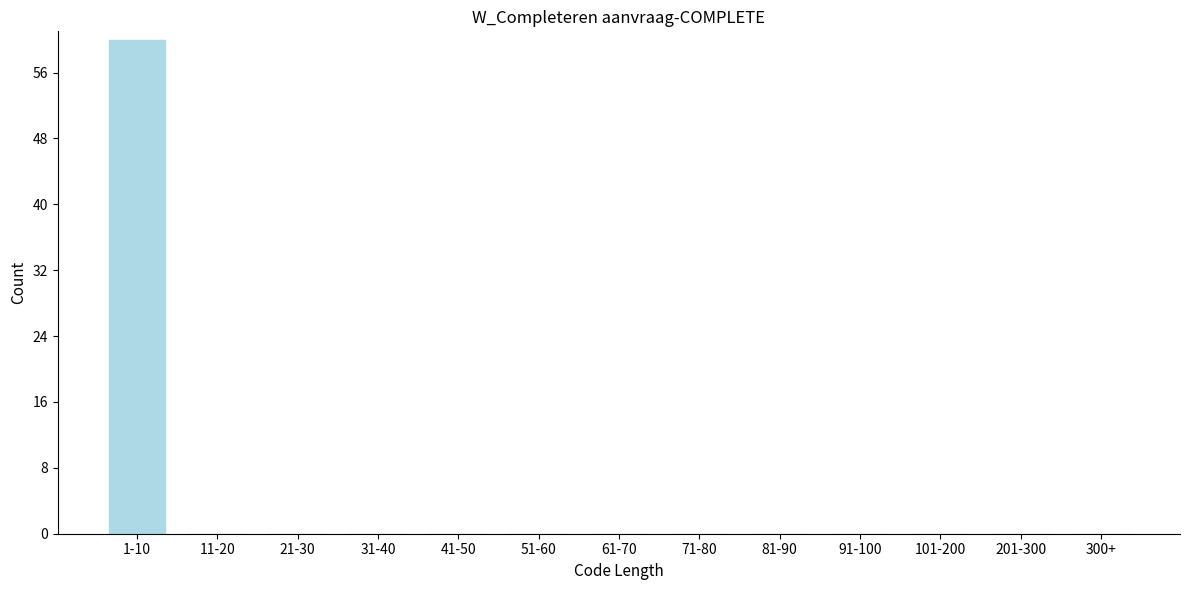

Reading left to right, extract all data points from this chart.

1-10=60	11-20=0	21-30=0	31-40=0	41-50=0	51-60=0	61-70=0	71-80=0	81-90=0	91-100=0	101-200=0	201-300=0	300+=0